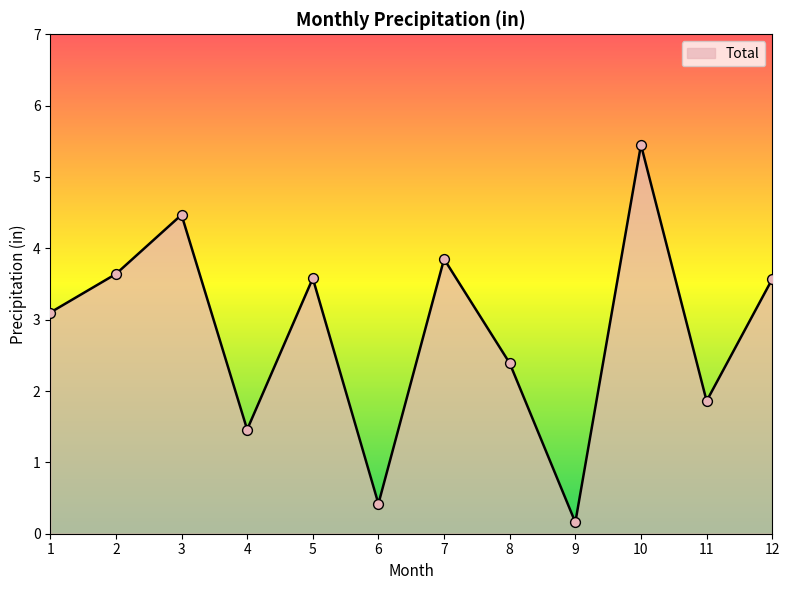

Approximately how many times larger is the value at 7 compared to 4?

2.6